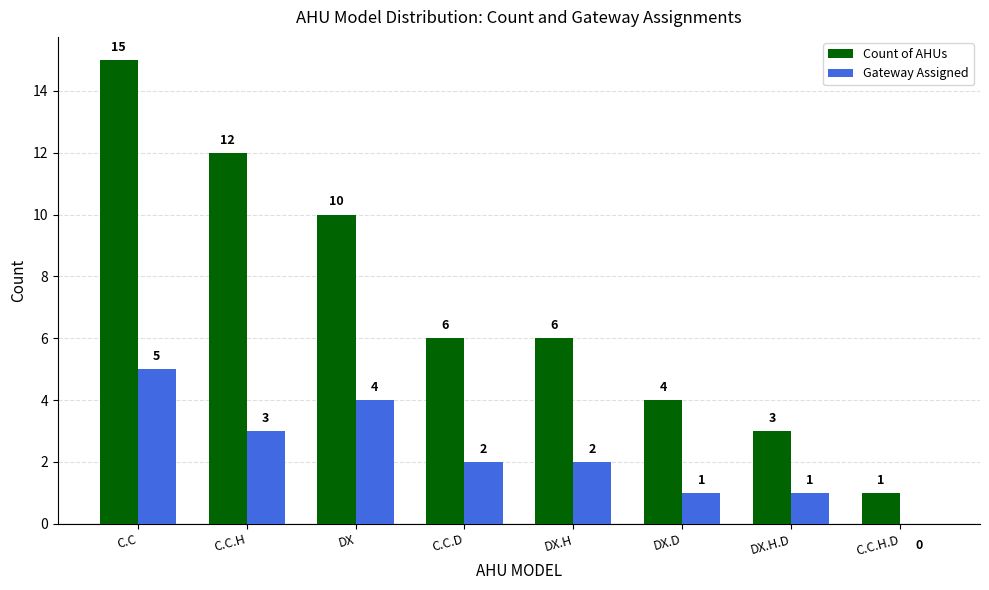

What are all the series names shown in the legend?

Count of AHUs, Gateway Assigned